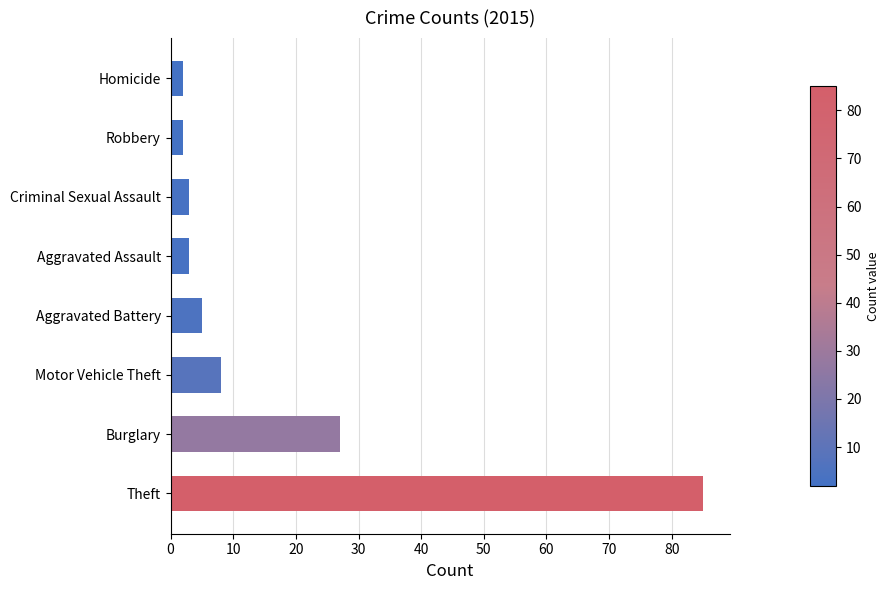

What is the average value?

17